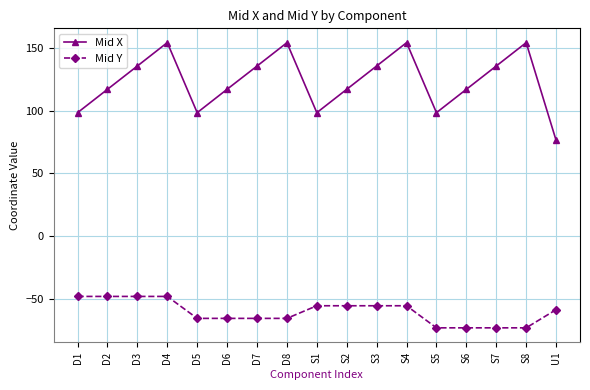

True or false: Mid Y and Mid X cross at least once.

False